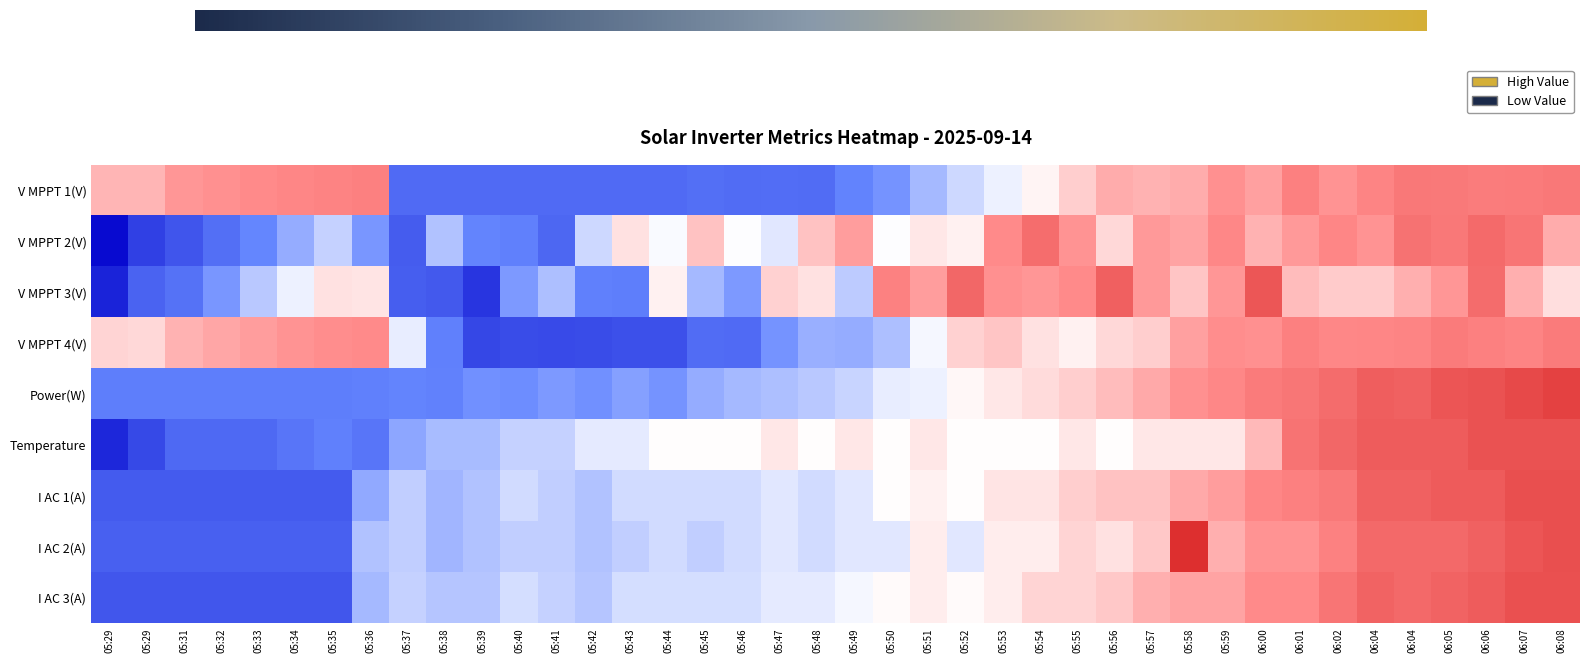

What is the spread (max minus min) of values at 05:55?

0.8